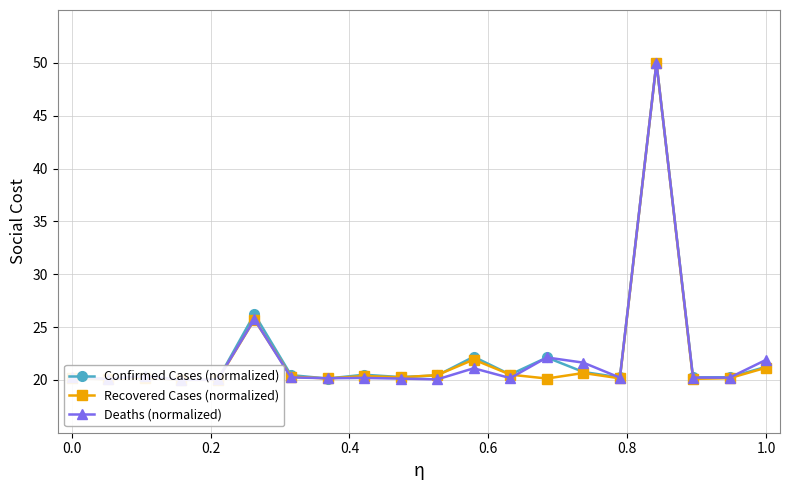

List the series in order of their overall mean, lowest first.

Recovered Cases (normalized), Deaths (normalized), Confirmed Cases (normalized)